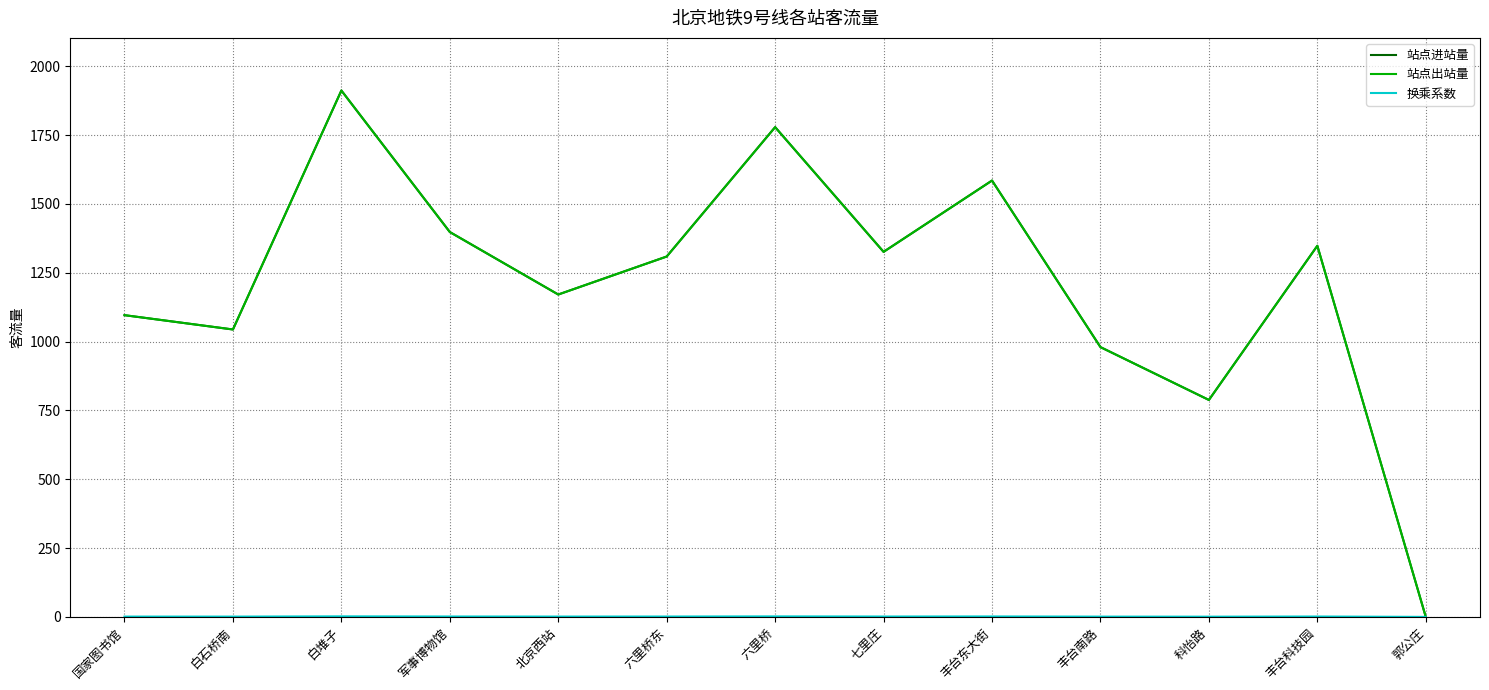

Reading left to right, what are all the values shown in this chart?

站点进站量: 国家图书馆=1096.0	白石桥南=1044.0	白堆子=1912.0	军事博物馆=1398.0	北京西站=1171.0	六里桥东=1309.0	六里桥=1779.0	七里庄=1326.0	丰台东大街=1585.0	丰台南路=980.0	科怡路=788.0	丰台科技园=1348.0	郭公庄=0.0
站点出站量: 国家图书馆=1096.0	白石桥南=1044.0	白堆子=1912.0	军事博物馆=1398.0	北京西站=1171.0	六里桥东=1309.0	六里桥=1779.0	七里庄=1326.0	丰台东大街=1585.0	丰台南路=980.0	科怡路=788.0	丰台科技园=1348.0	郭公庄=0.0
换乘系数: 国家图书馆=1.1	白石桥南=1.0	白堆子=1.9	军事博物馆=1.4	北京西站=1.2	六里桥东=1.3	六里桥=1.8	七里庄=1.3	丰台东大街=1.6	丰台南路=1.0	科怡路=0.8	丰台科技园=1.3	郭公庄=0.0